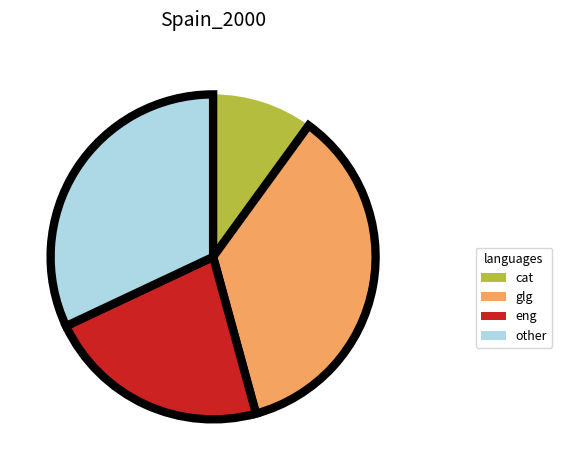

Which has a higher value, cat or glg?

glg